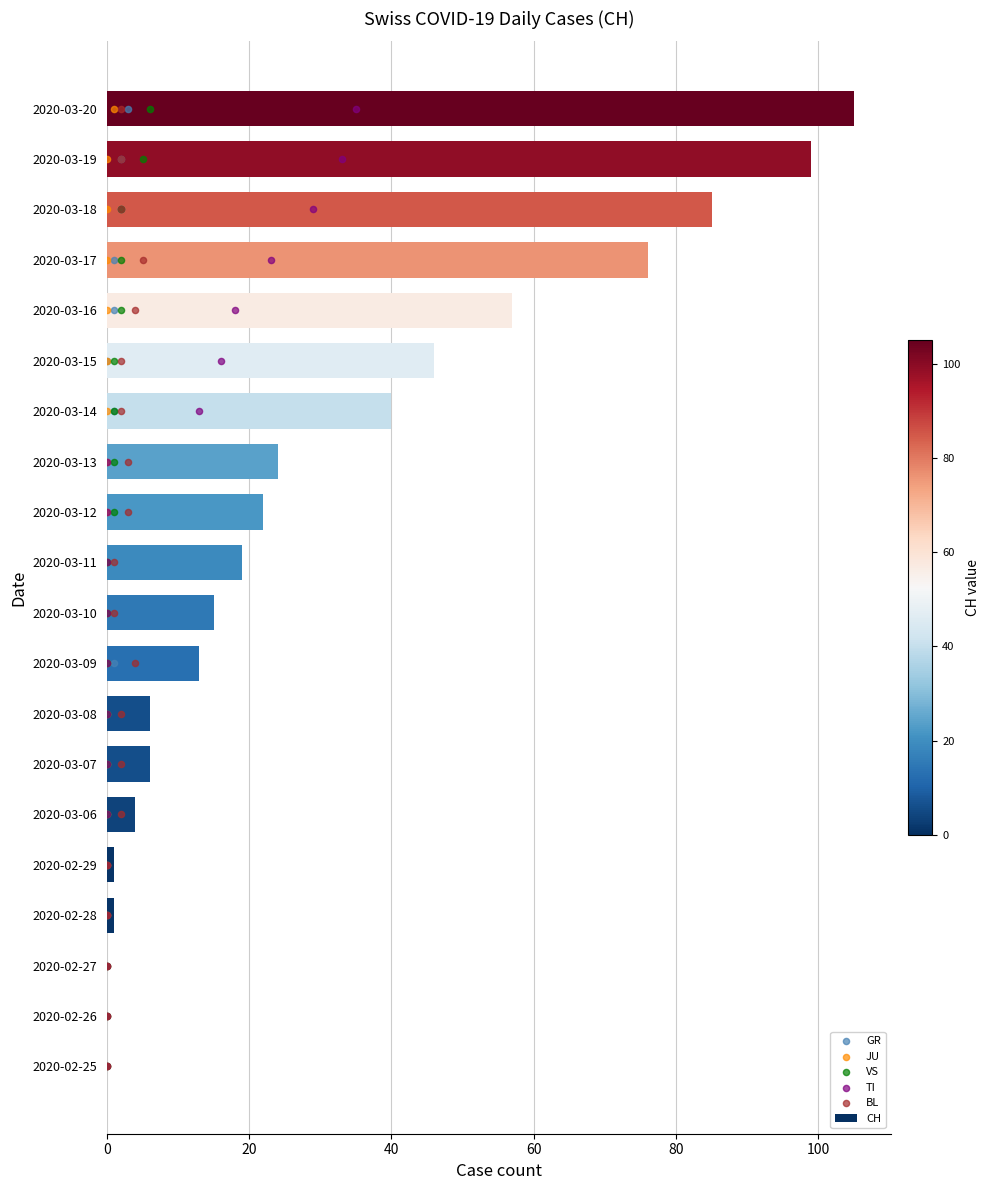

Which series has the largest total across all categories?

CH